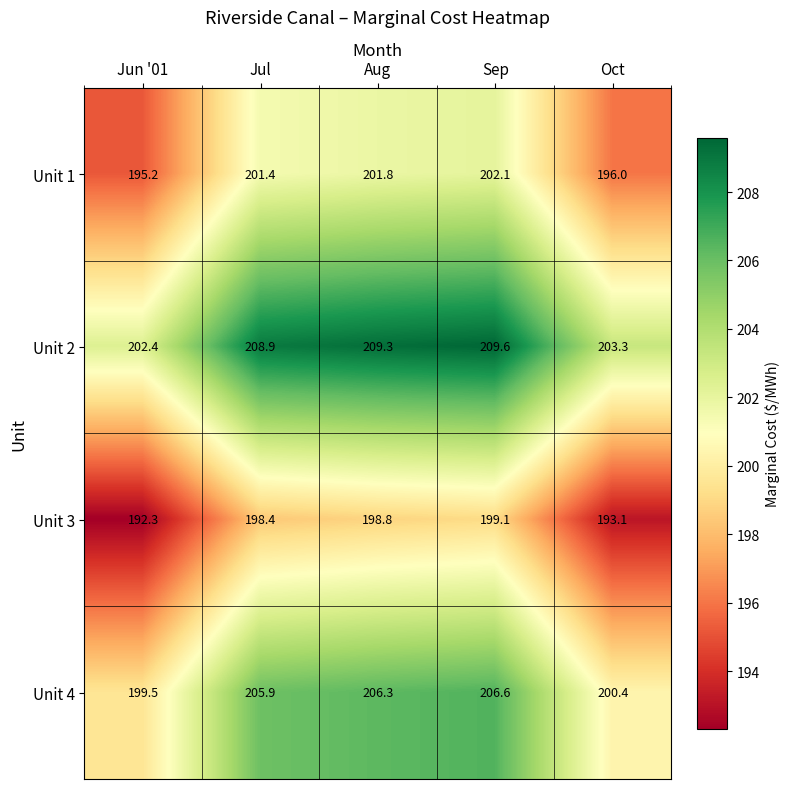

Reading right to left, extract all data points from this chart.

Unit 1: Oct=196.0	Sep=202.1	Aug=201.8	Jul=201.4	Jun '01=195.2
Unit 2: Oct=203.3	Sep=209.6	Aug=209.3	Jul=208.9	Jun '01=202.4
Unit 3: Oct=193.1	Sep=199.1	Aug=198.8	Jul=198.4	Jun '01=192.3
Unit 4: Oct=200.4	Sep=206.6	Aug=206.3	Jul=205.9	Jun '01=199.5